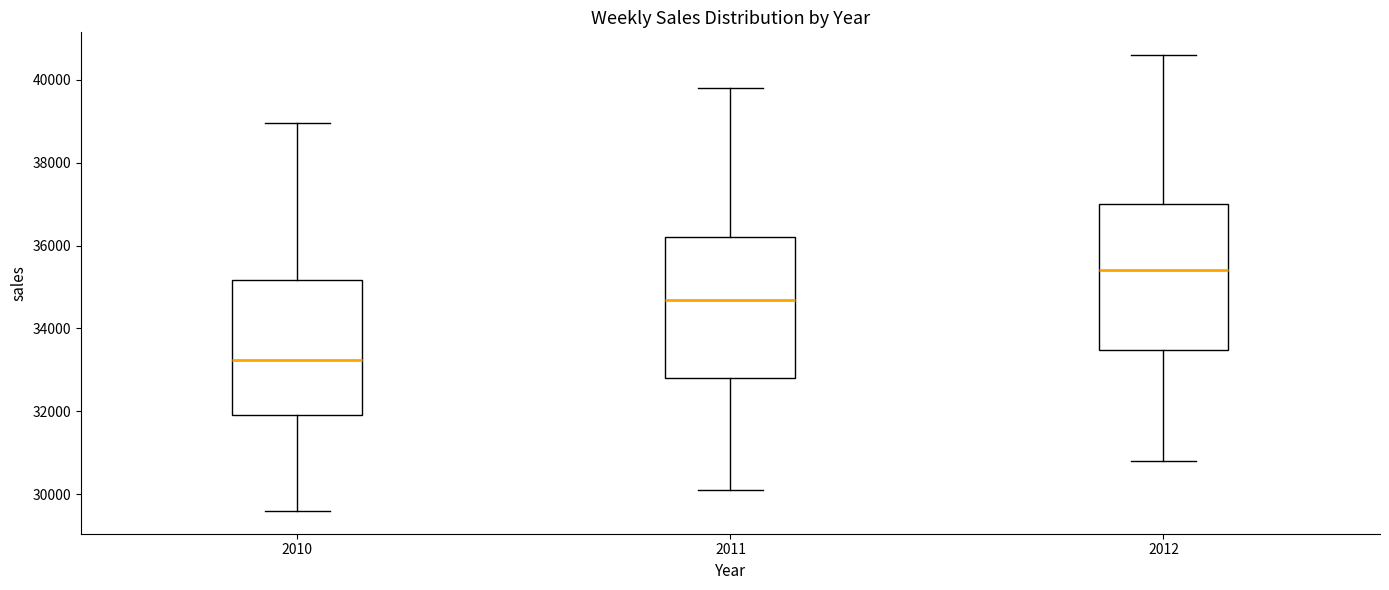

Where does the median line of the box at x = 2012 sit on the y-axis? The values are not printed on the chart, so give them approximately, as read against the axis.

35400